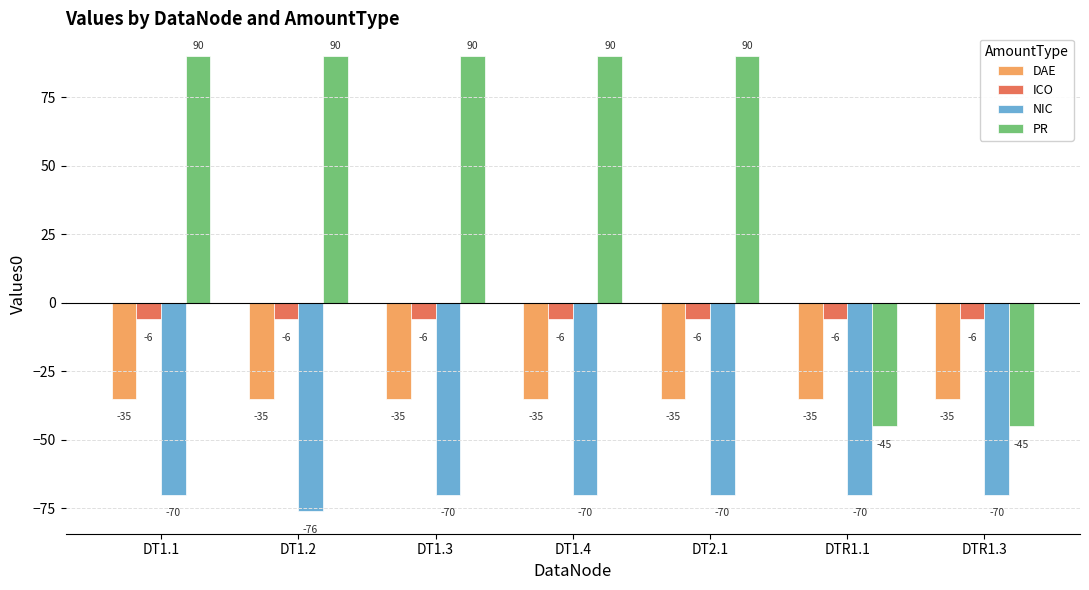

What is the sum of the NIC values at DTR1.1 and DT1.1?

-140